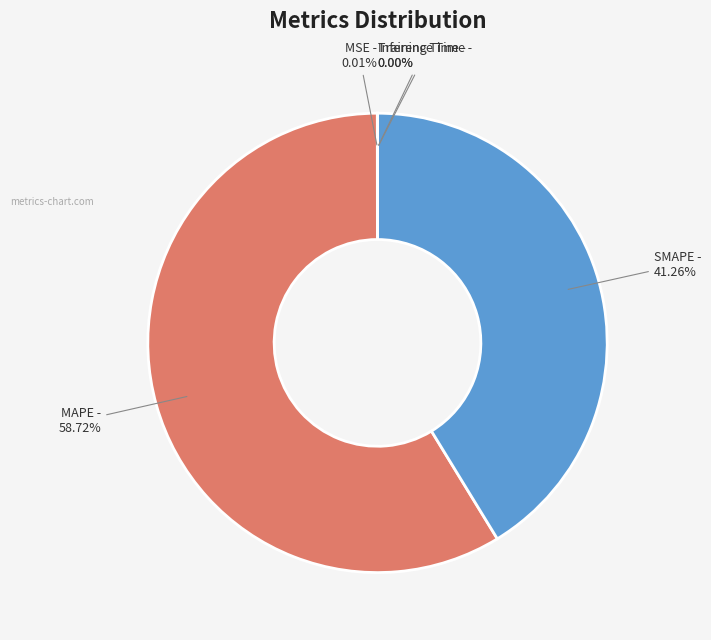

Does any single category account for the majority?

Yes